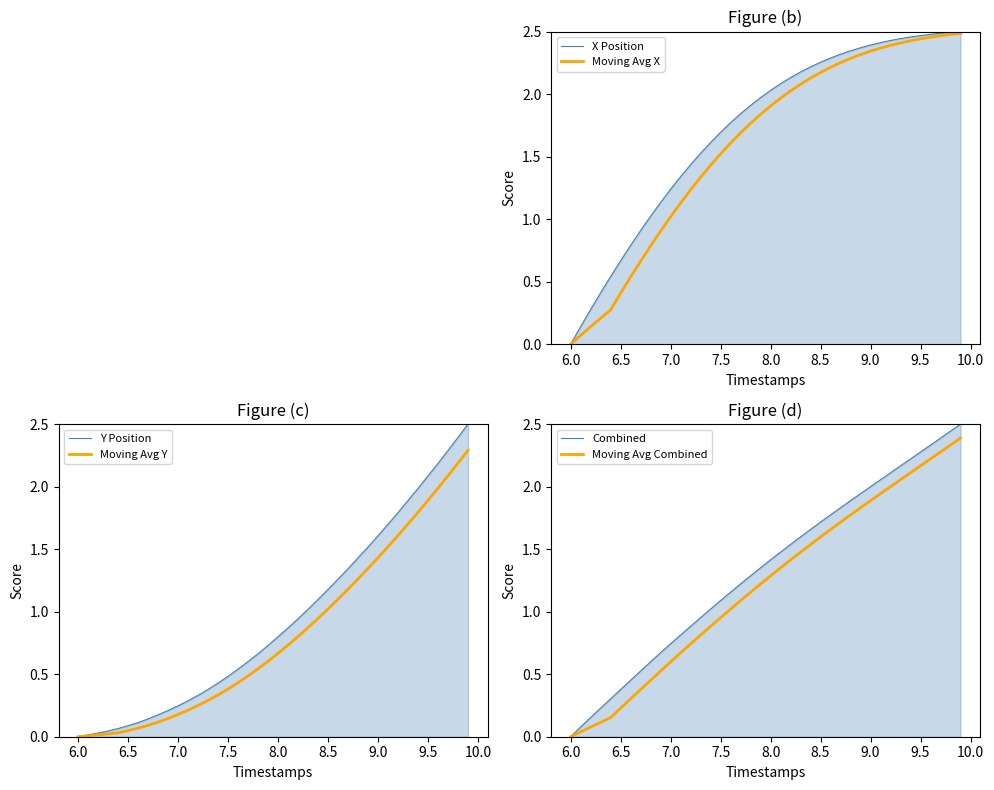

What are all the series names shown in the legend?

X Position, Moving Avg X, Y Position, Moving Avg Y, Combined, Moving Avg Combined